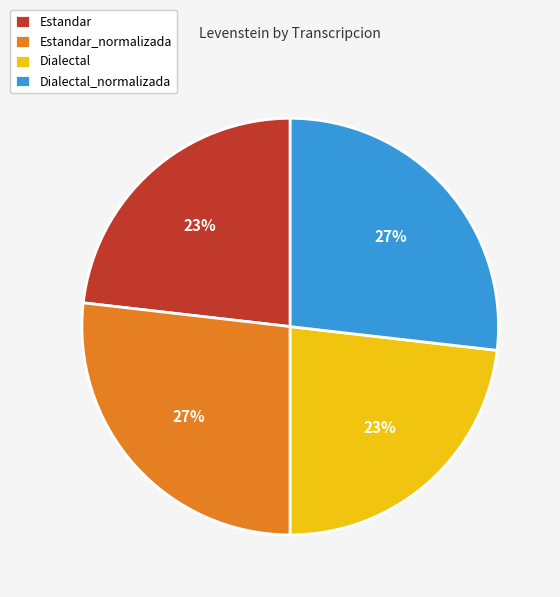

How many segments does this pie chart have?

4